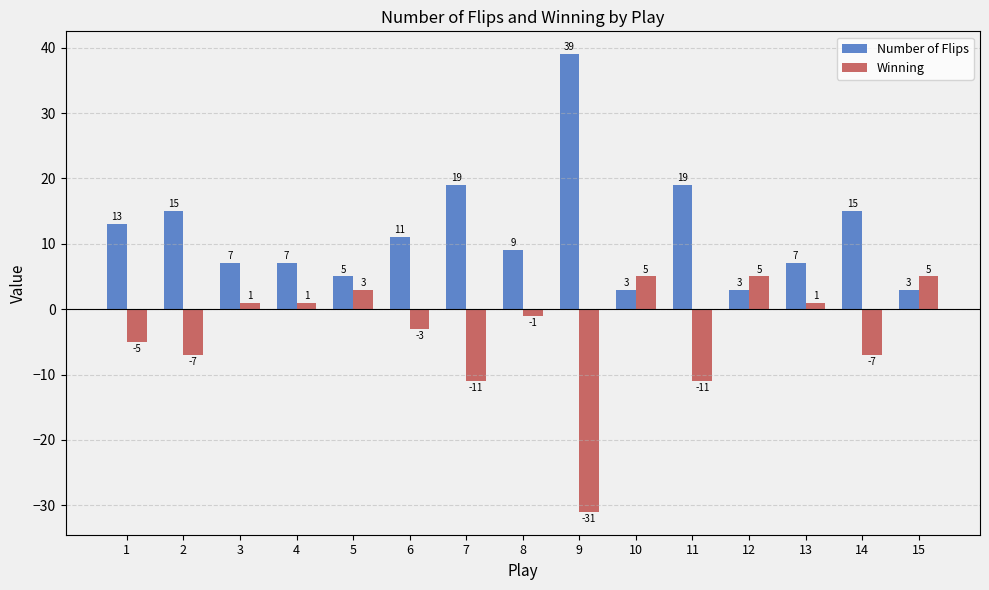

Which label corresponds to the largest value in the chart?

9